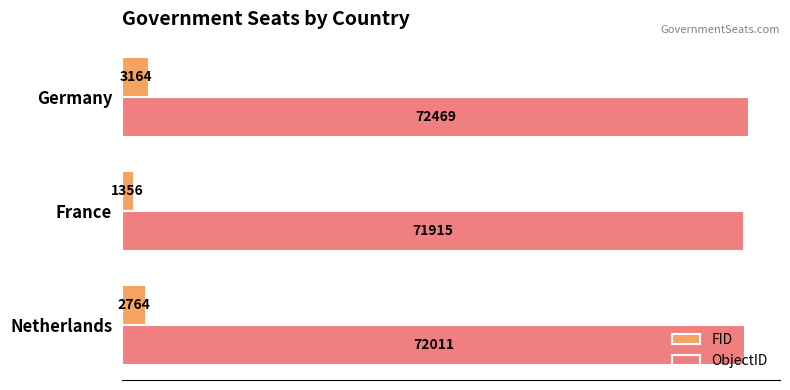

How many FID values are between 1356 and 3164?

3